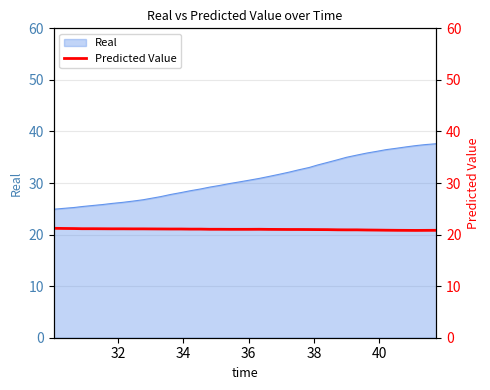

What is the maximum value for Real?

37.6